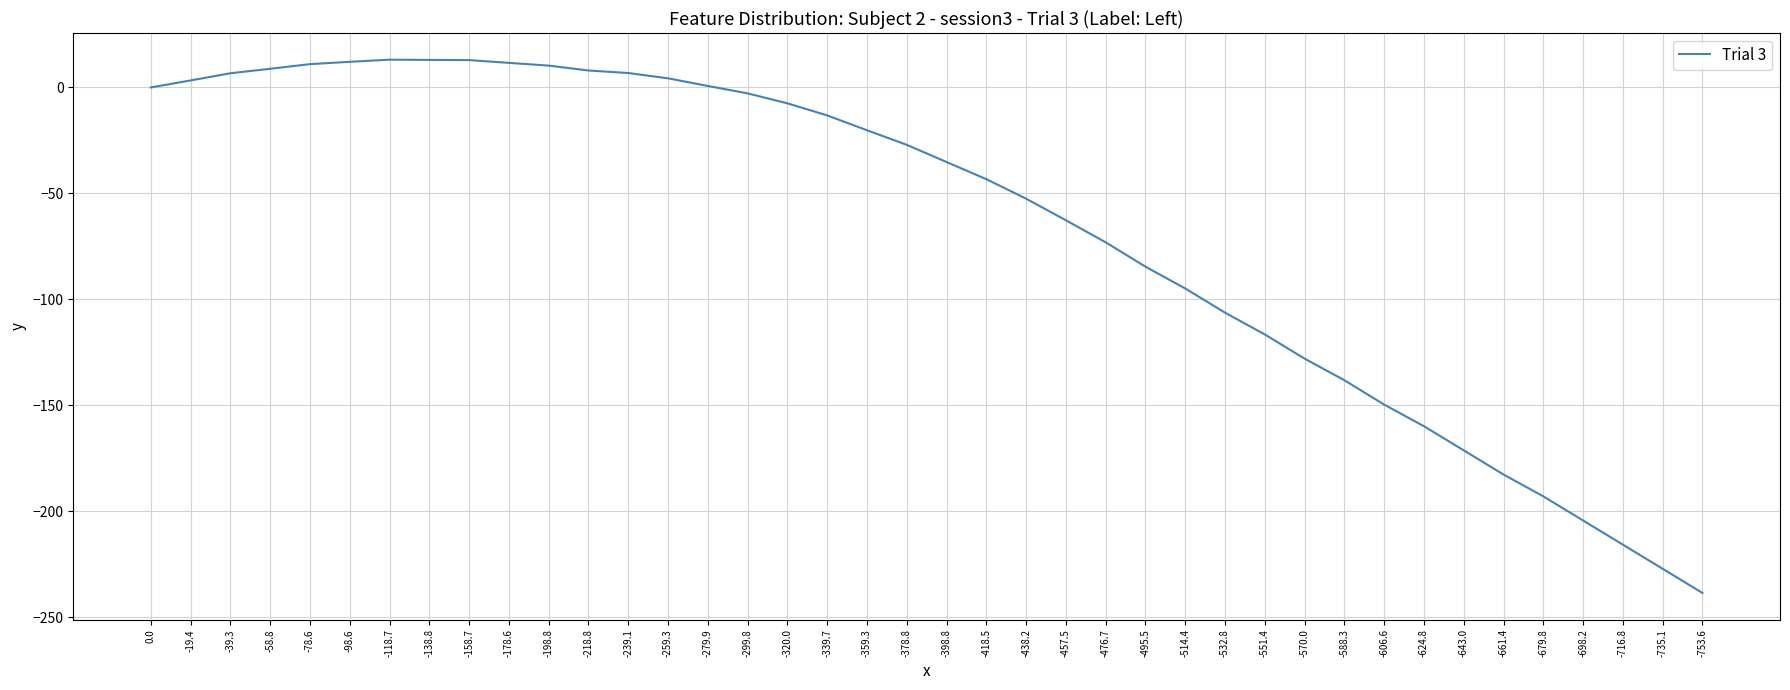

What is the difference between the maximum and minimum values?

251.7